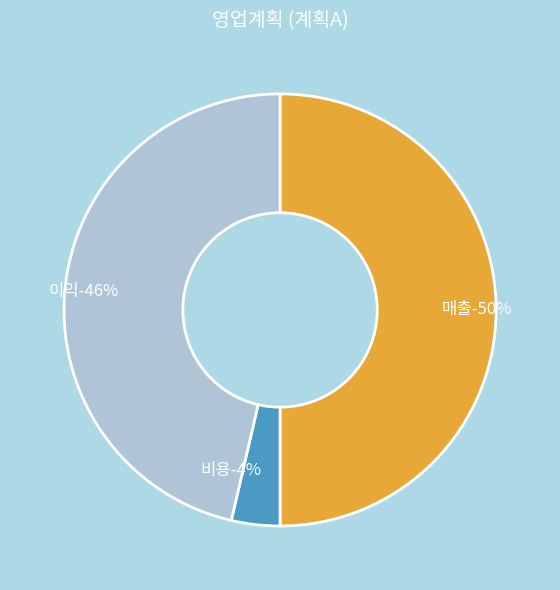

Which has a higher value, 비용 or 매출?

매출